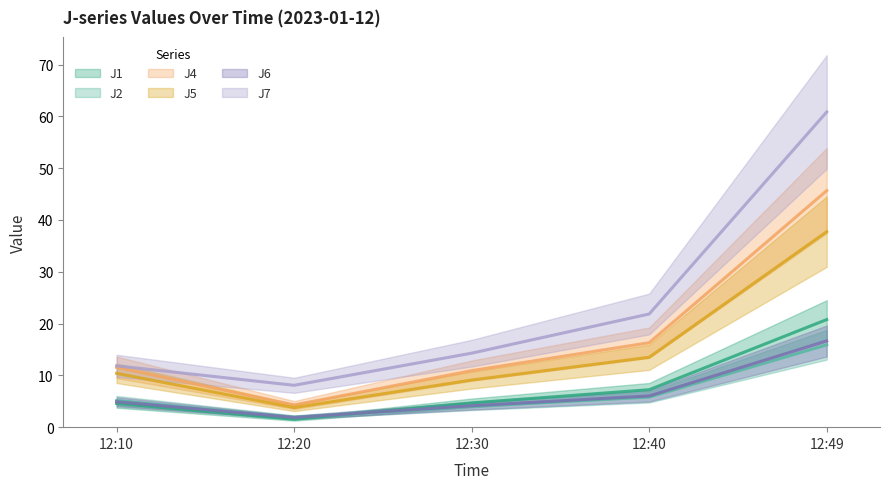

Which series has the widest spread of values?

J7